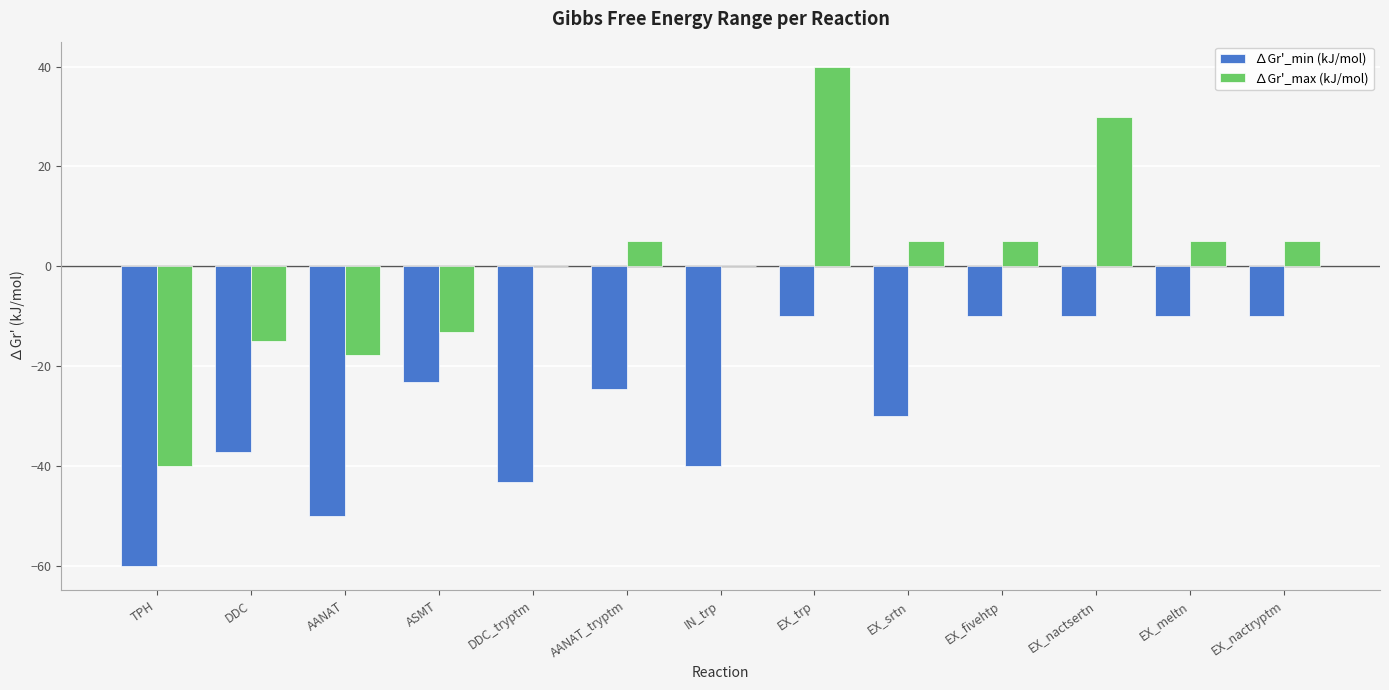

Count the number of categories in the chart.

13